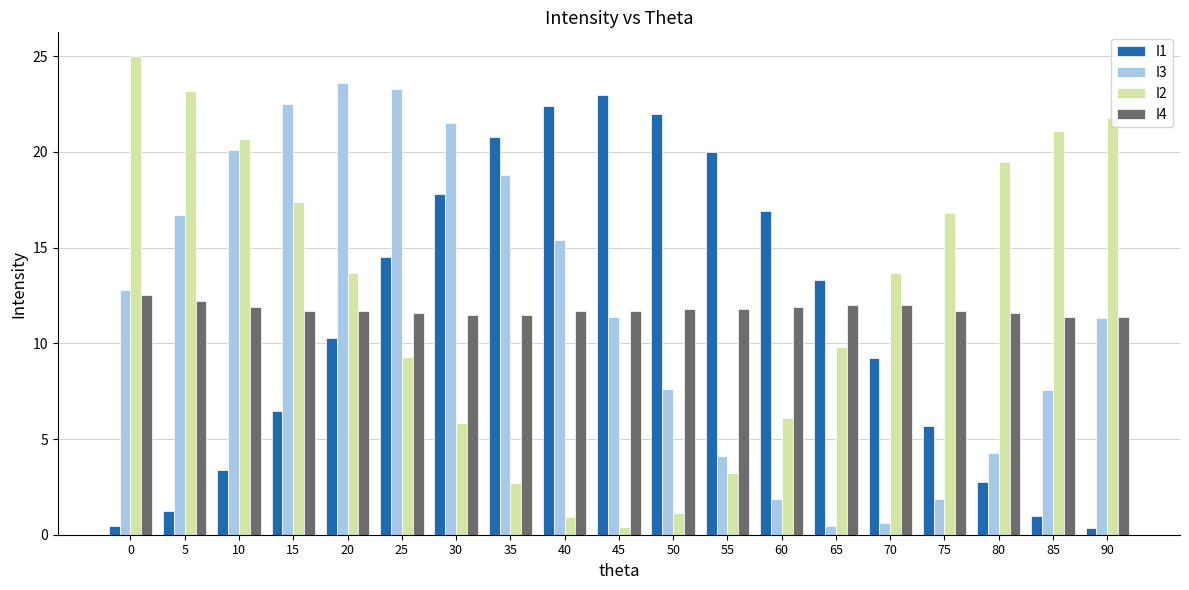

What is the difference between the second highest and minimum values in the I4 series?

0.8